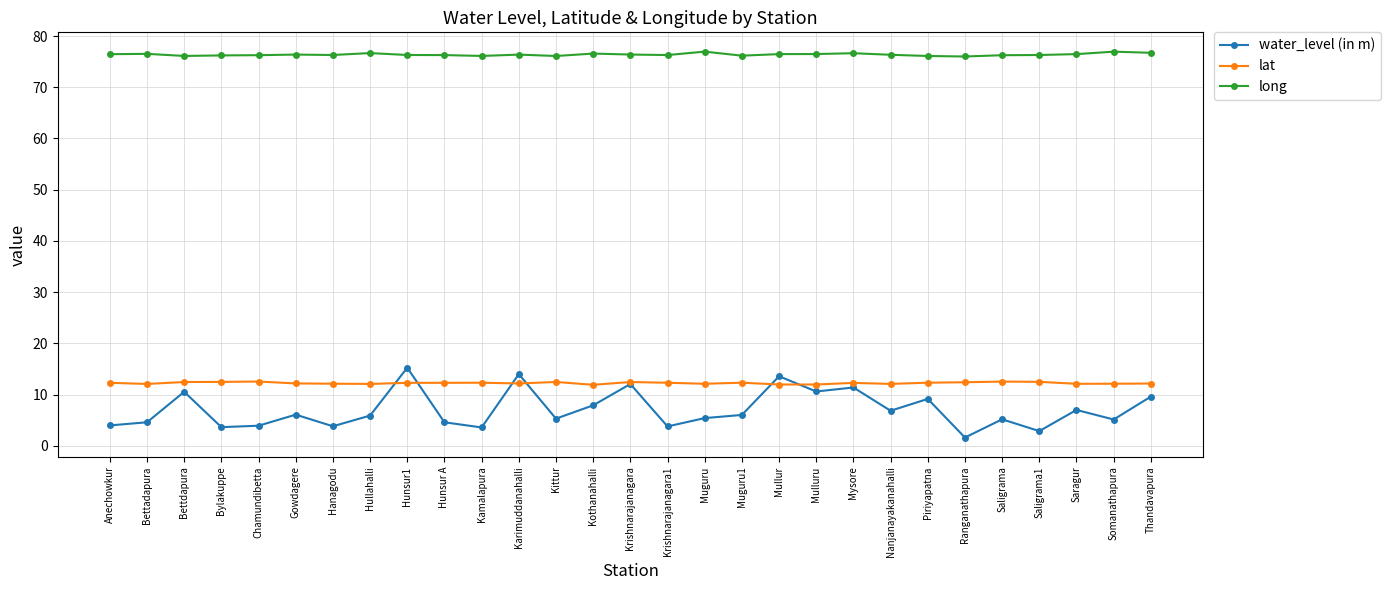

Does the chart display data point markers on the line(s)?

Yes